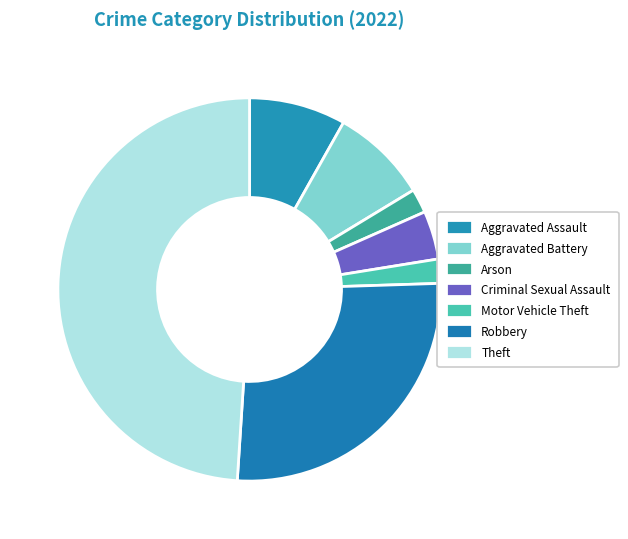

How many segments does this pie chart have?

7